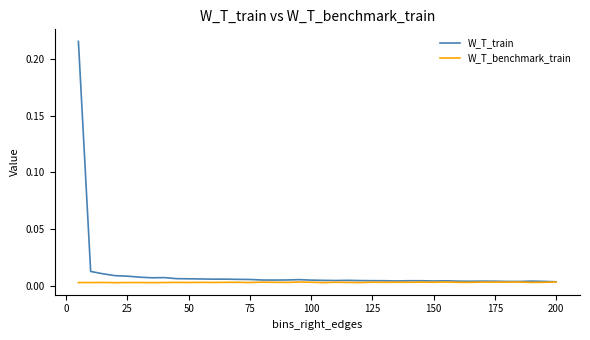

Which series has the largest range (max minus min)?

W_T_train